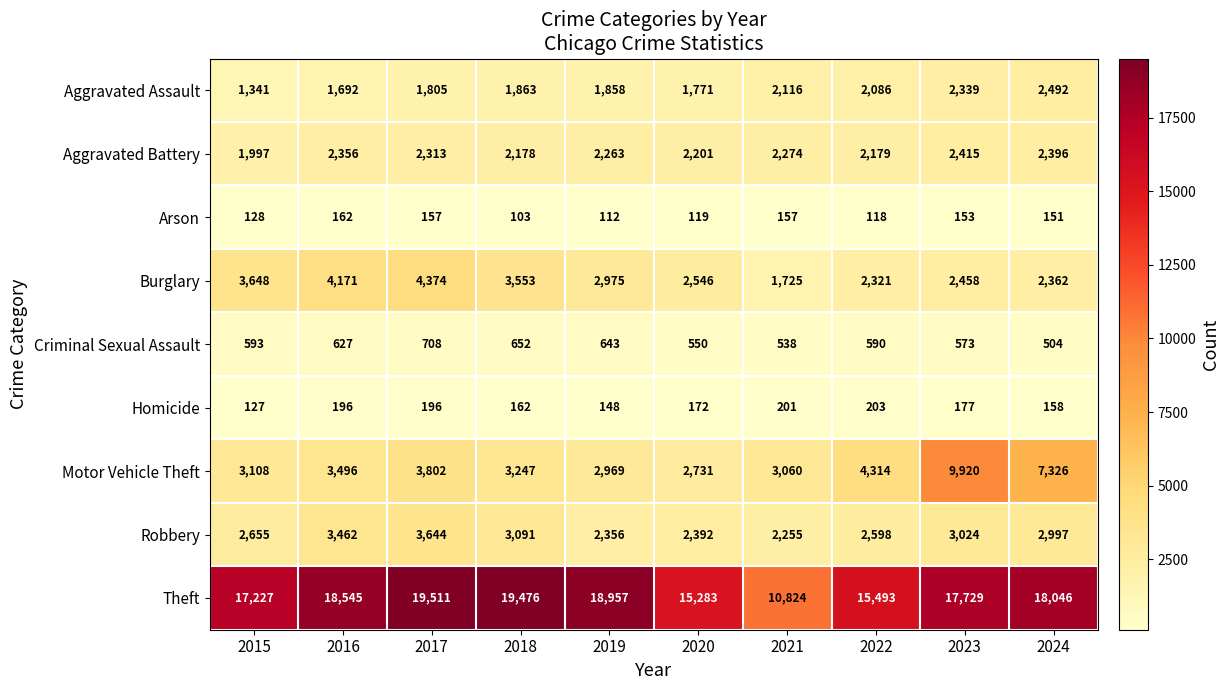

How many distinct data groups are displayed?

9